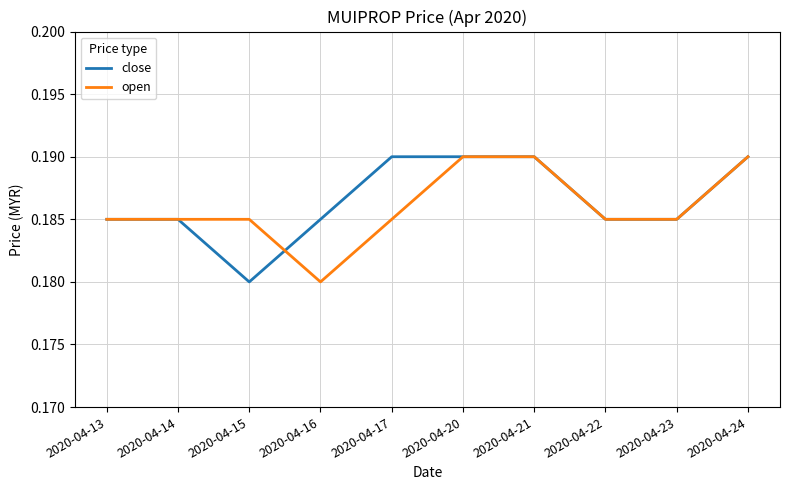

What is the total value across all series at 2020-04-16?

0.4